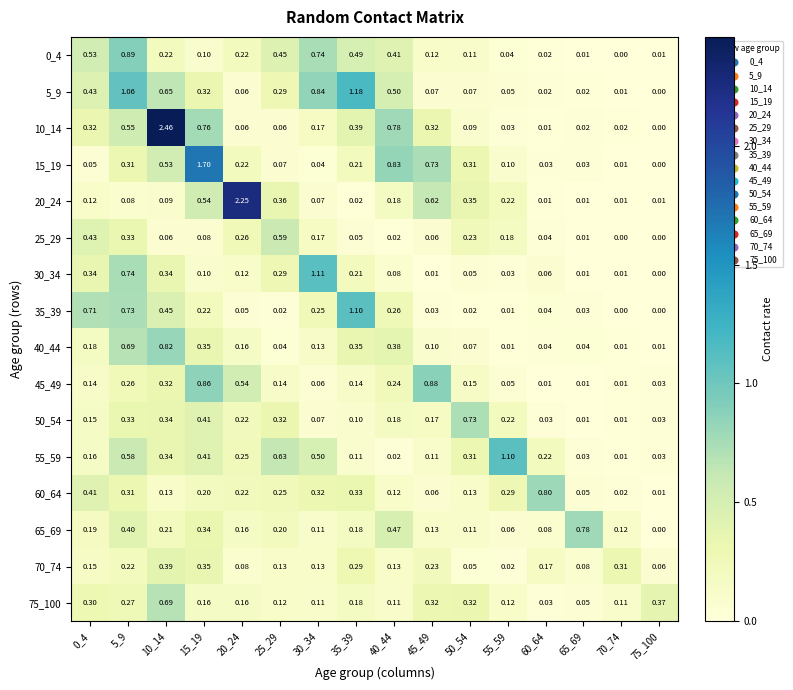

Is the value of 20_24 at 60_64 greater than the value of 30_34 at 35_39?

No